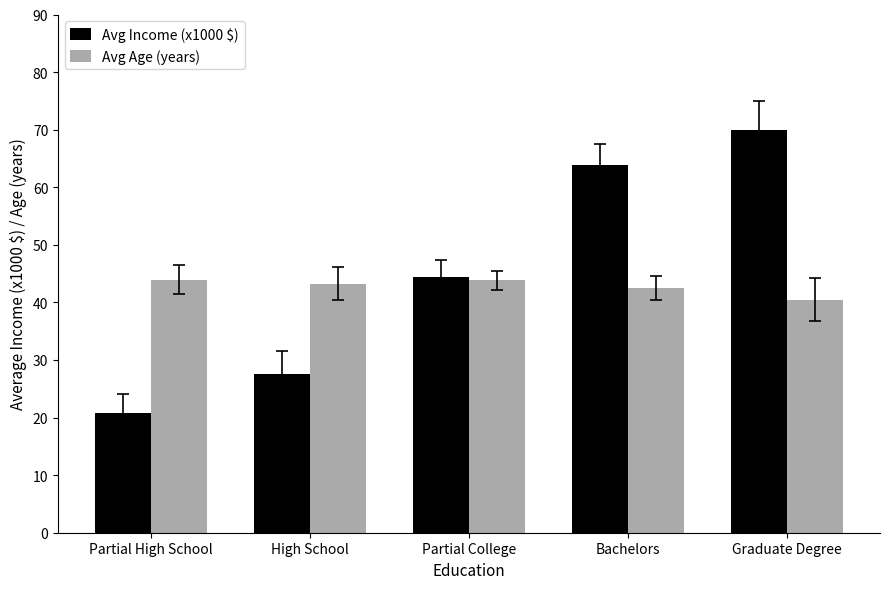

What is the label of the 1st bar from the right?

Graduate Degree